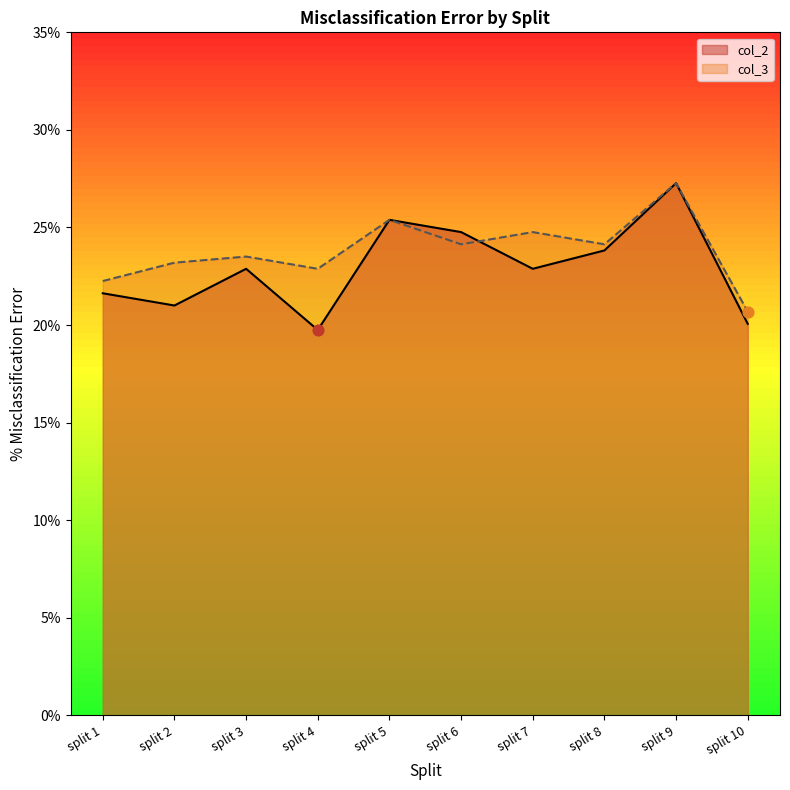

What are all the series names shown in the legend?

col_2, col_3